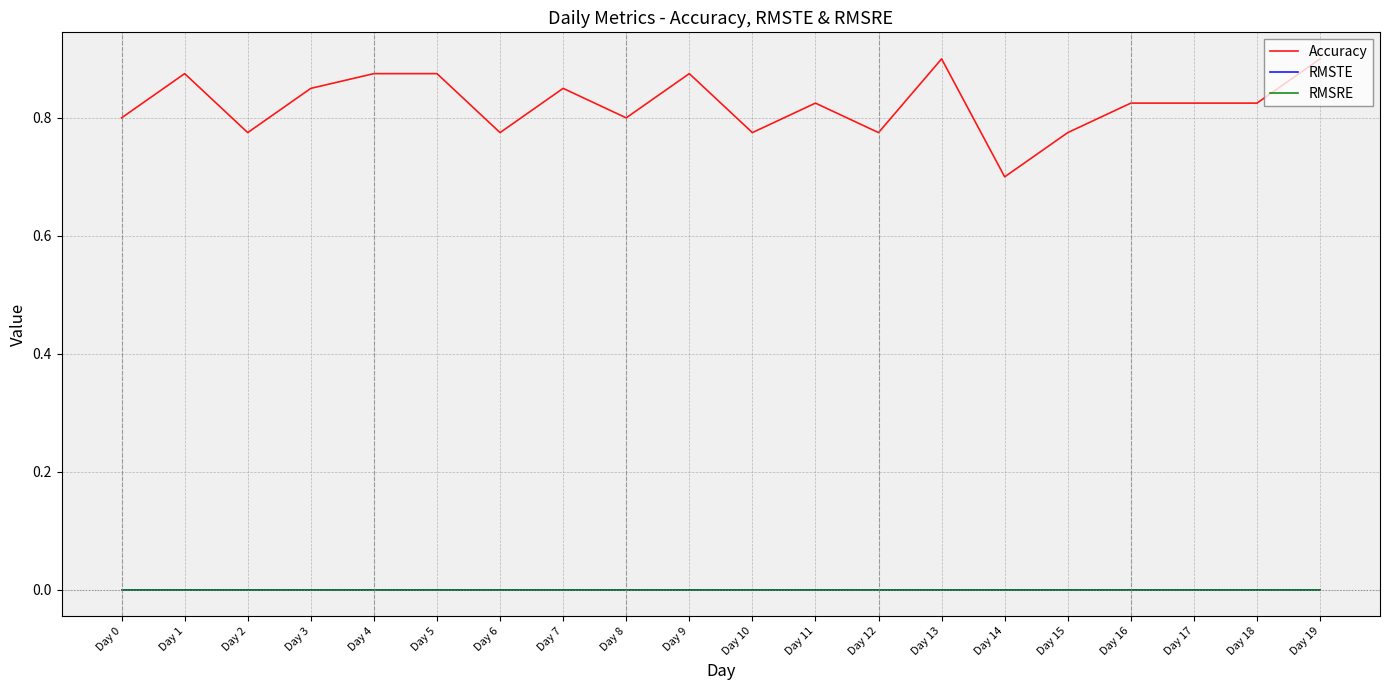

How many lines are shown in the chart?

3